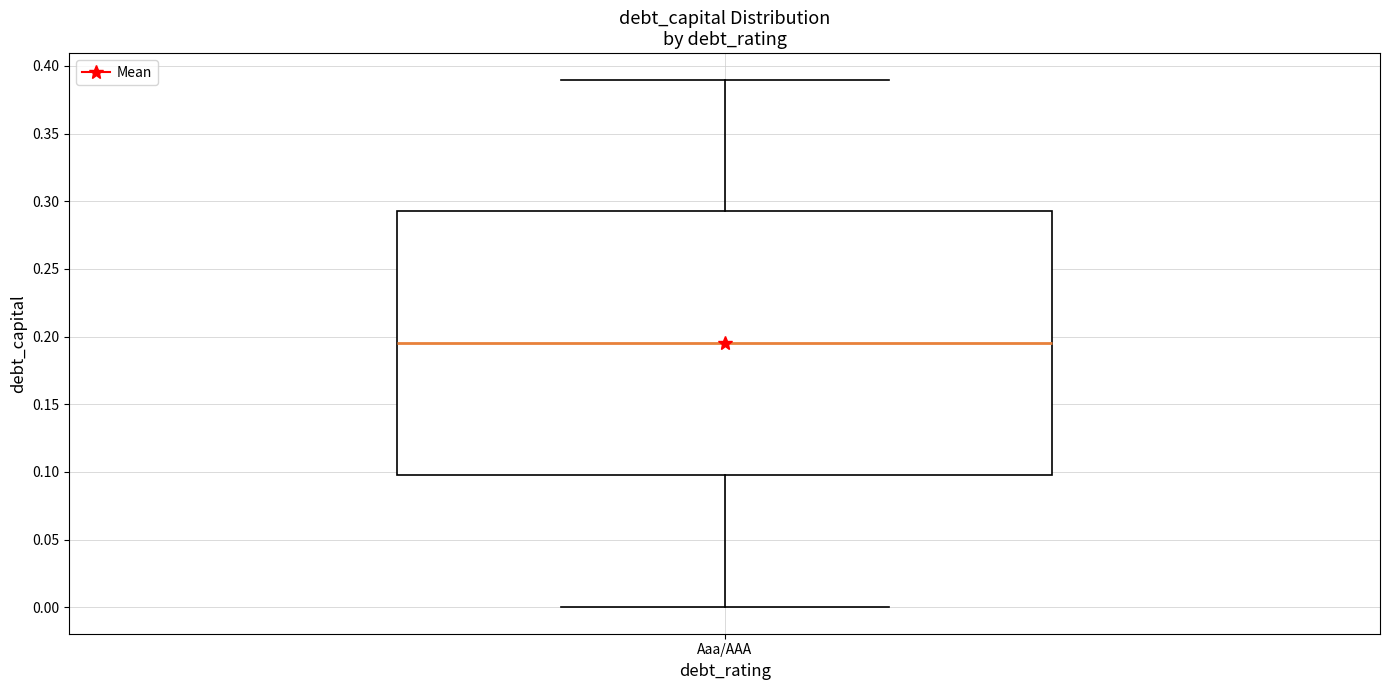

Read this box plot against the y-axis: the position of the median line, the range covered by the box, and the ends of both whiskers. The values are not printed on the chart, so give them approximately, as read against the axis.

median 0.195, box 0.100 to 0.295, whiskers 0.000 to 0.390